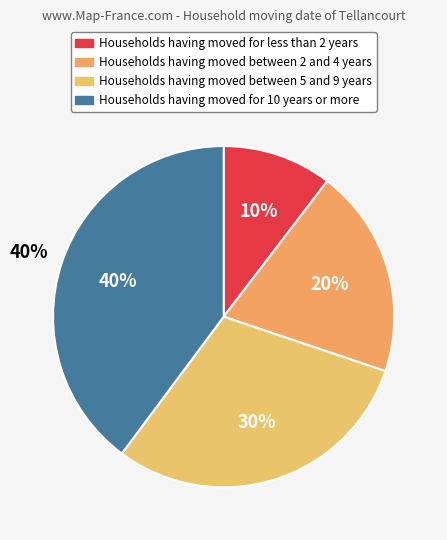

Between 4000 and 3000, which is larger?

4000